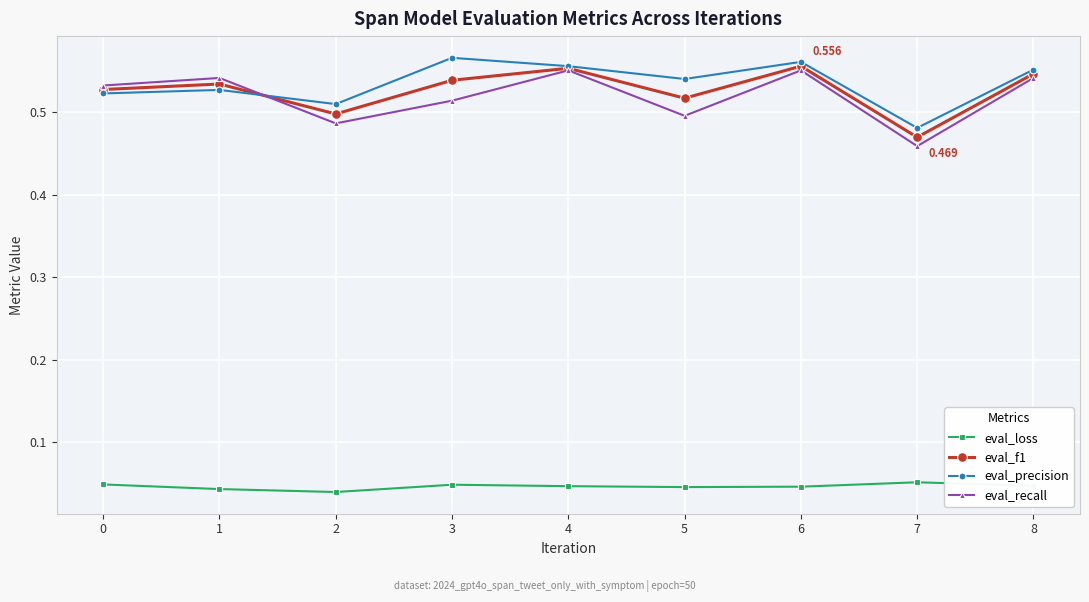

List the series in order of their peak value, lowest first.

eval_loss, eval_recall, eval_f1, eval_precision